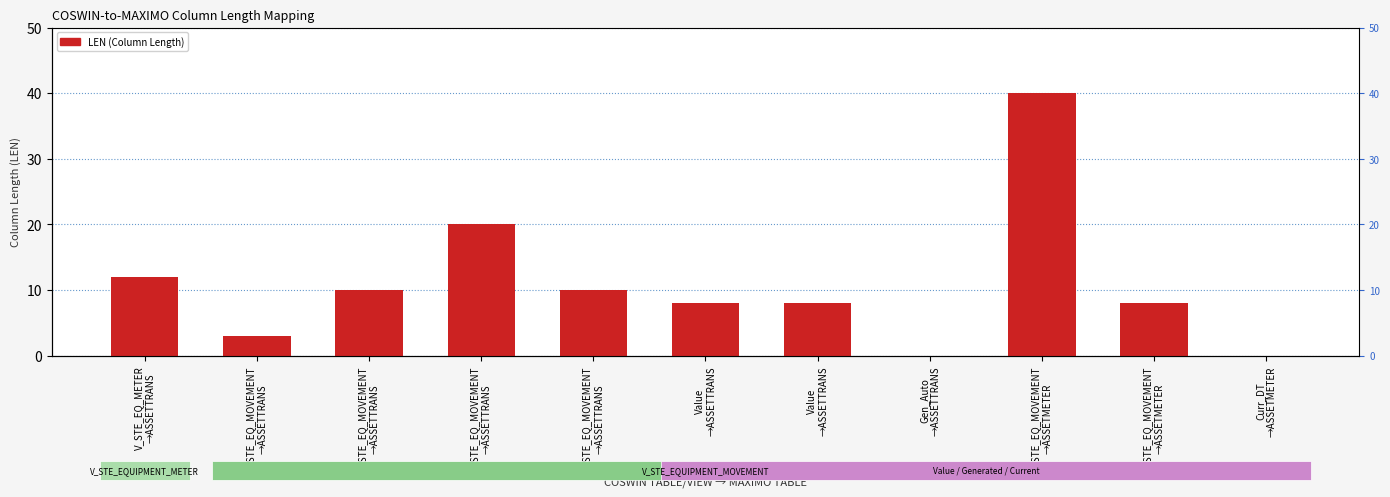

True or false: the data shows 0 at Curr_DT
→ASSETMETER.

True